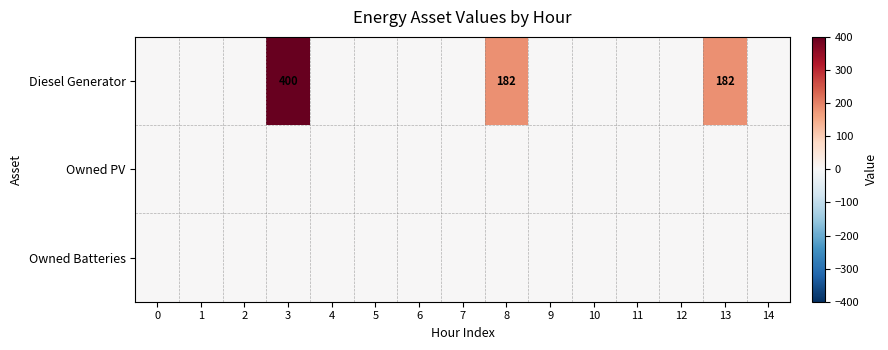

True or false: Diesel Generator has a value of 182 at 8.

True